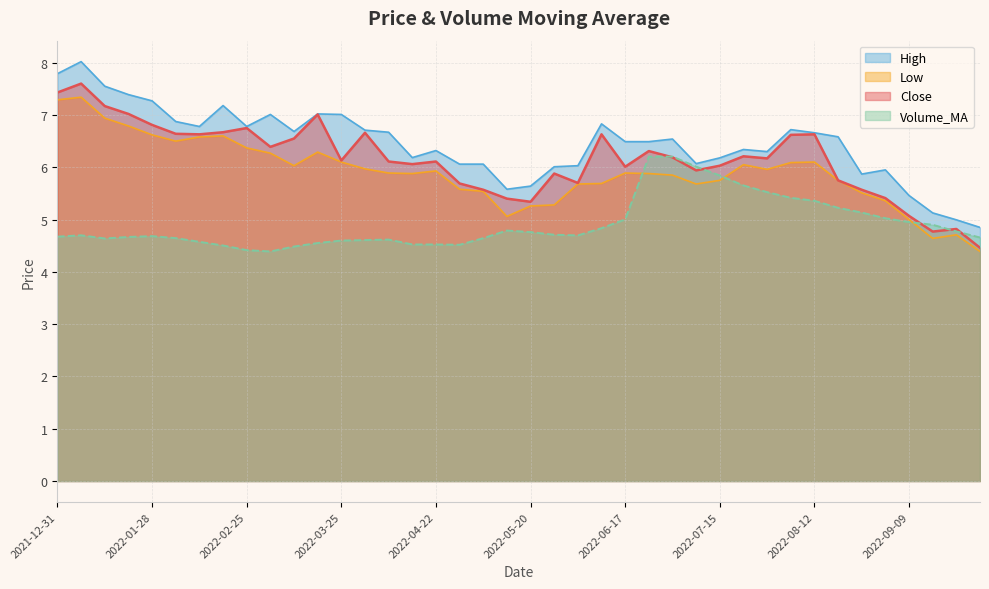

What is the label of the 38th point from the left?

2022-09-16